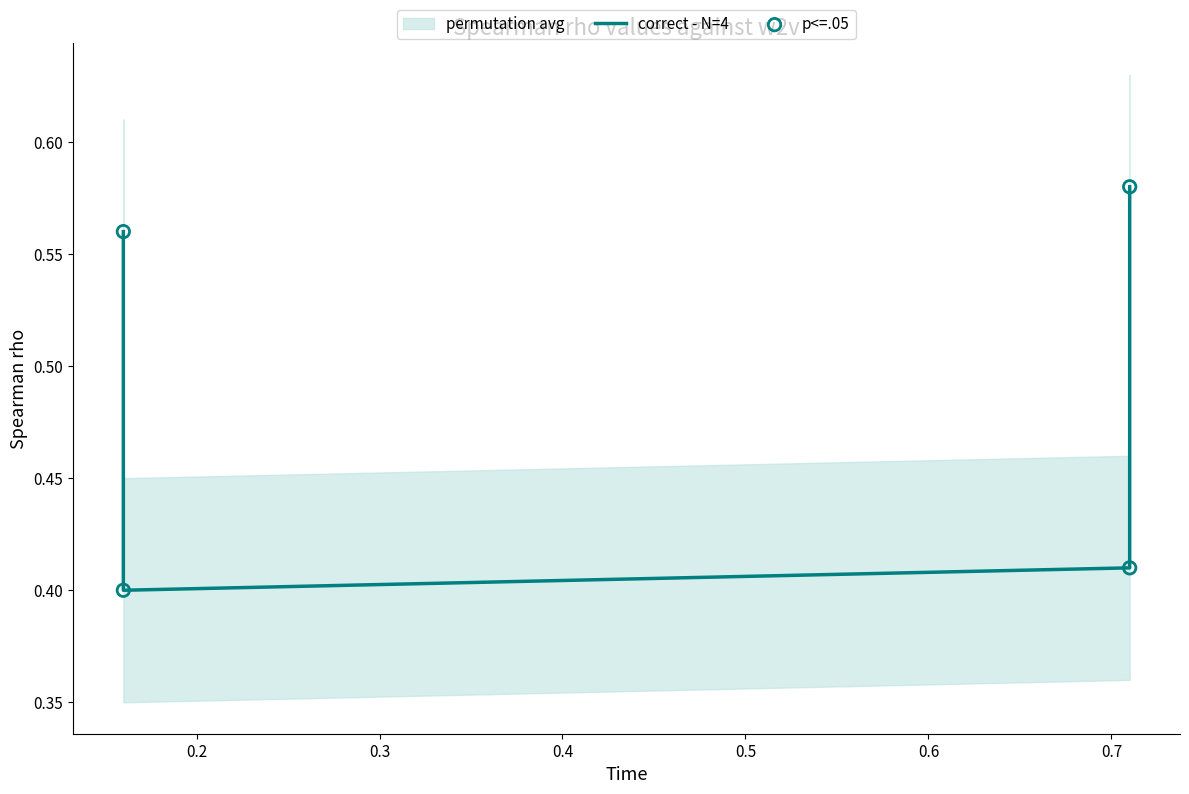

What is the total value across all series at 0.2?

0.8